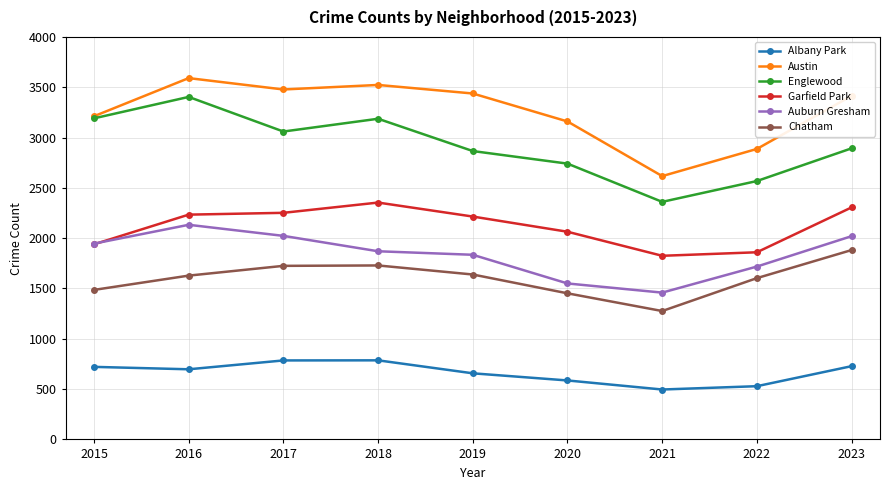

The value of Chatham at 2023 is 1882. True or false?

True